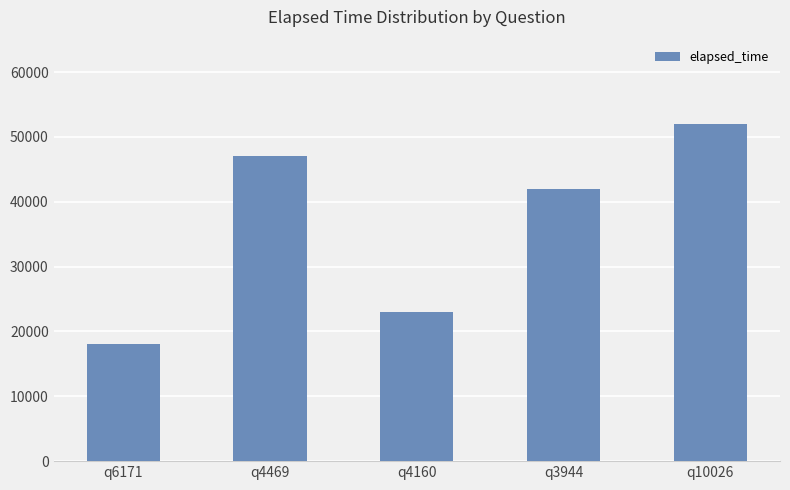

What is the greatest value displayed?

52000